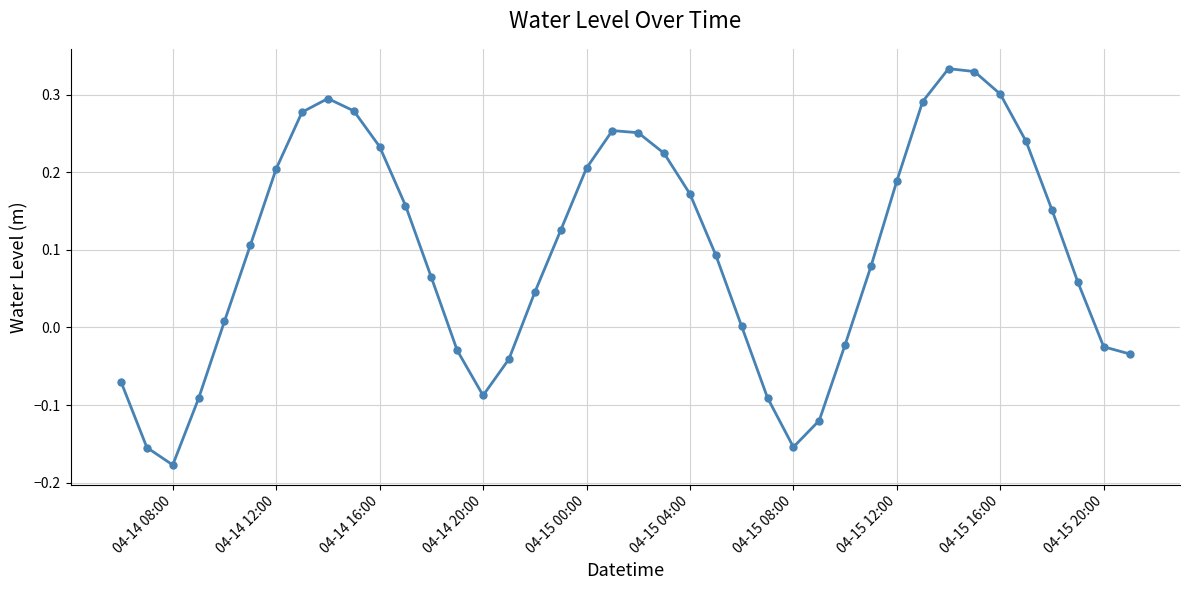

What is the difference between the second highest and second lowest values?

0.5